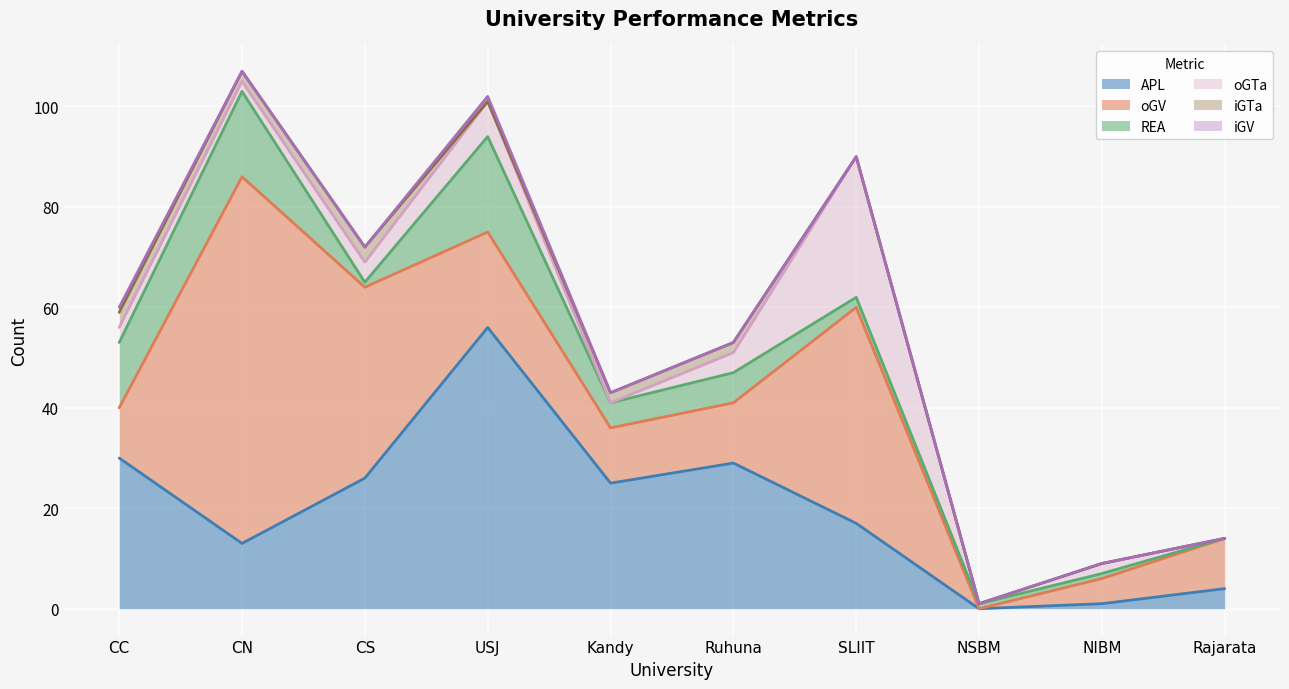

At CN, list the series in order from smallest to largest.

iGV, iGTa, oGTa, APL, REA, oGV